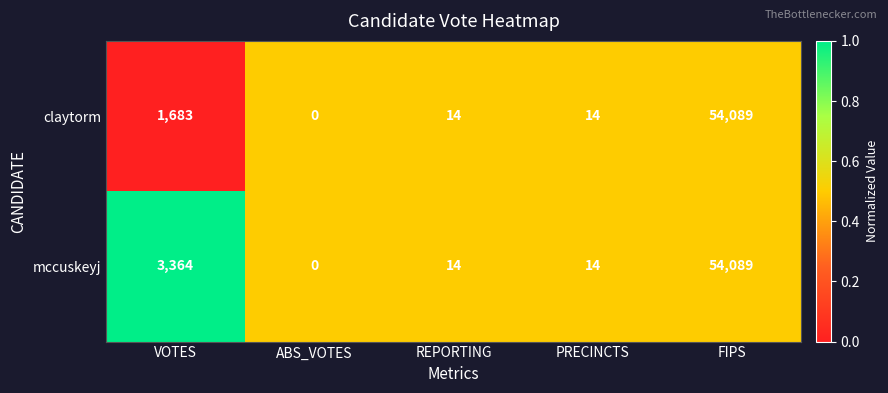

How many categories are shown in the chart?

5